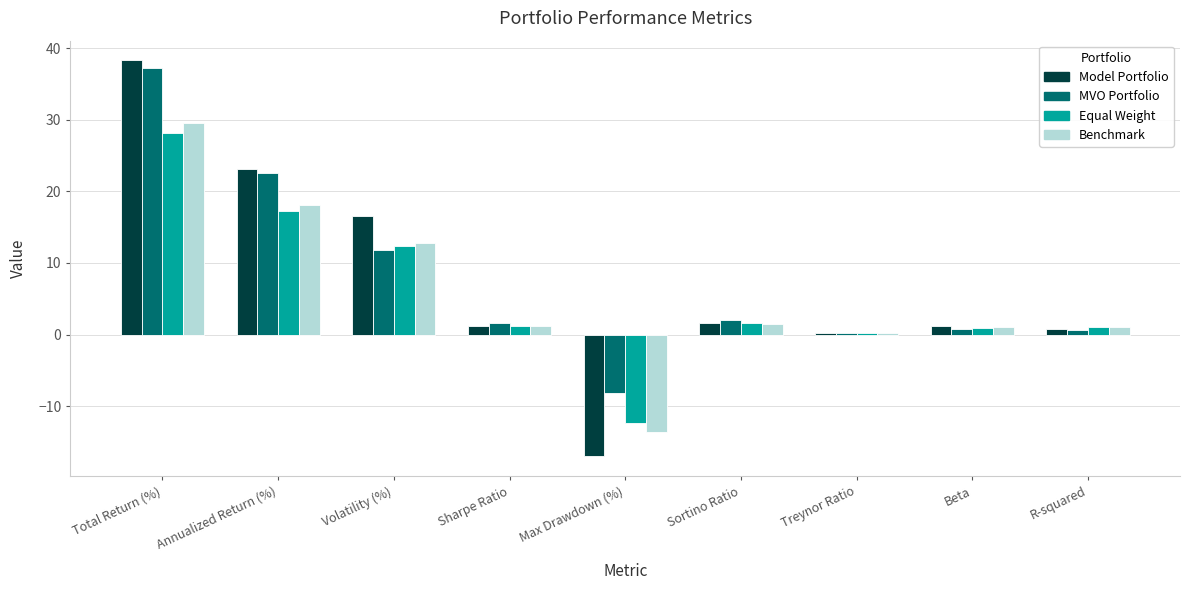

Where does the Model Portfolio series first go above 1?

Total Return (%)